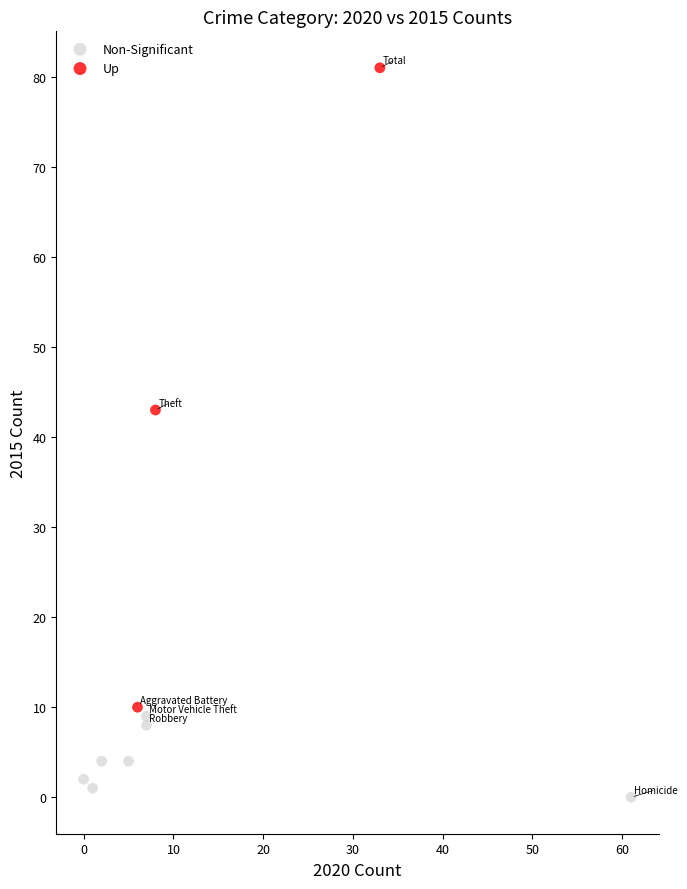

Which series reaches the minimum Y coordinate?

Non-Significant